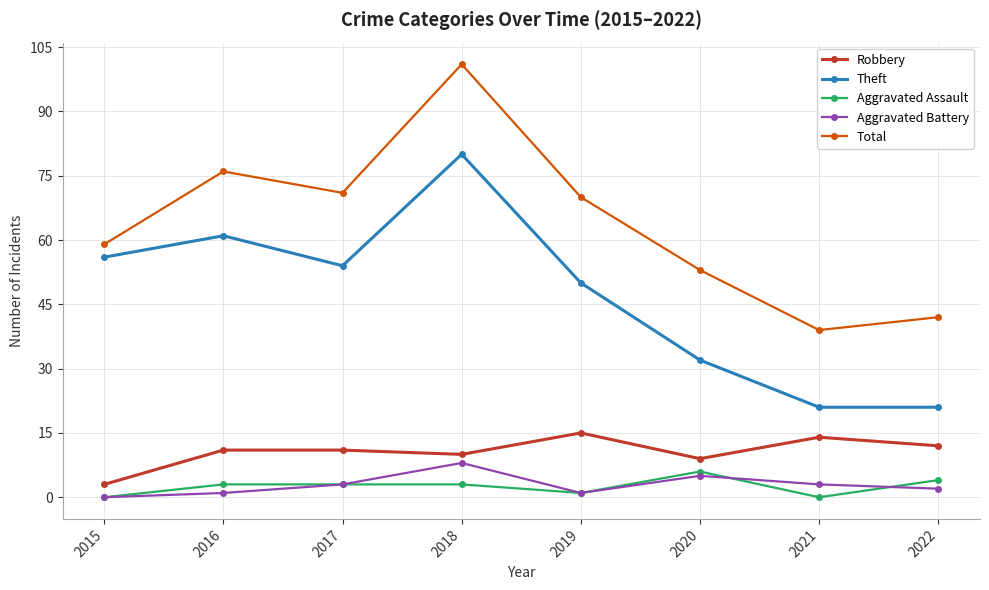

What is the difference between the maximum and minimum values in the Aggravated Assault series?

6